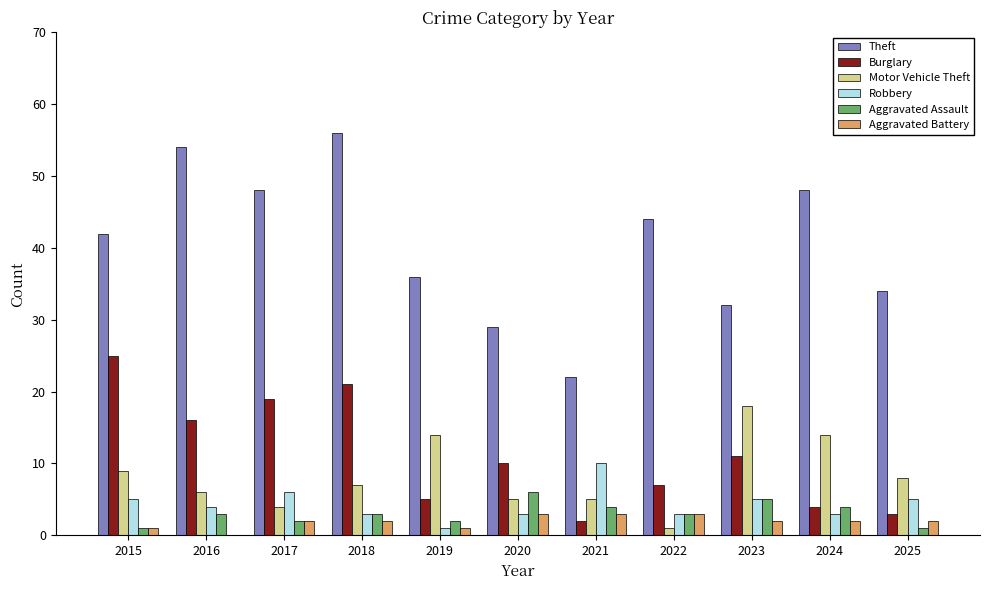

True or false: Burglary has a value of 5 at 2019.

True